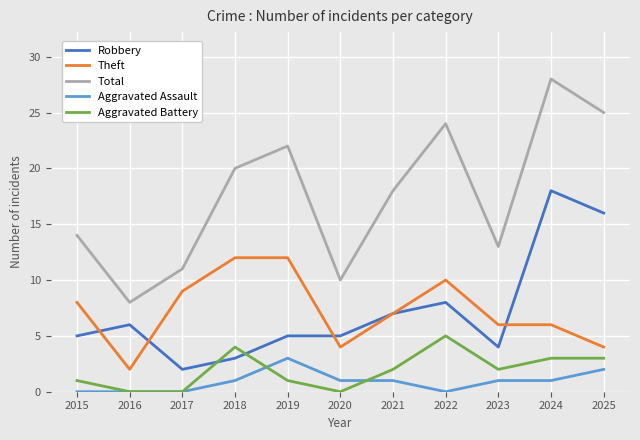

What is the maximum value shown in the chart?

28